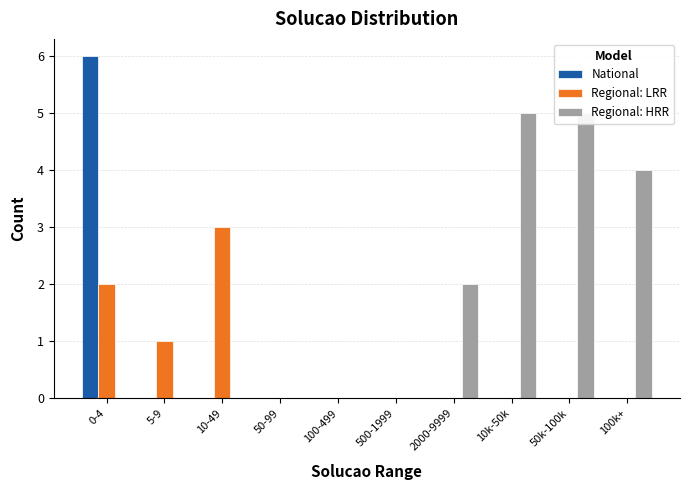

How many values in the Regional: LRR series exceed 0?

3